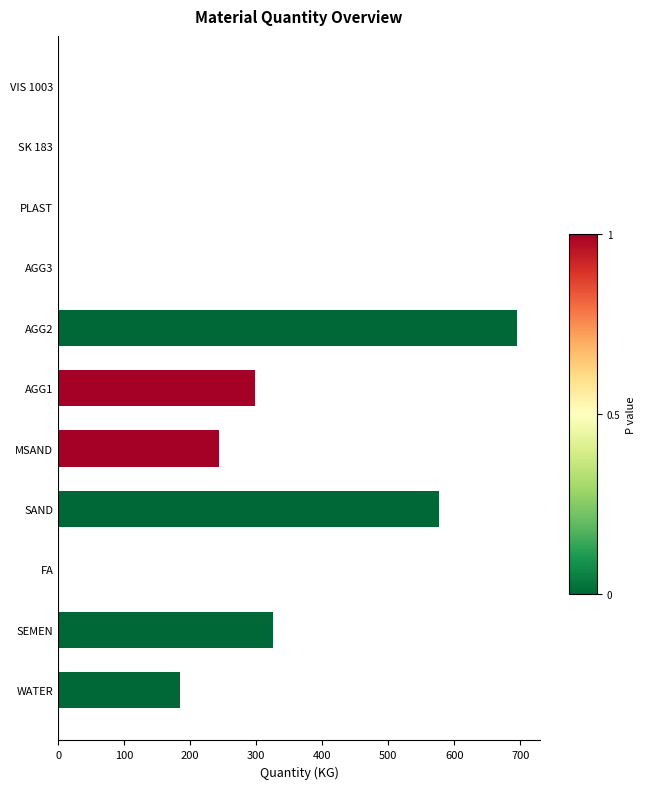

Where is the data nearest to the value 347?

SEMEN